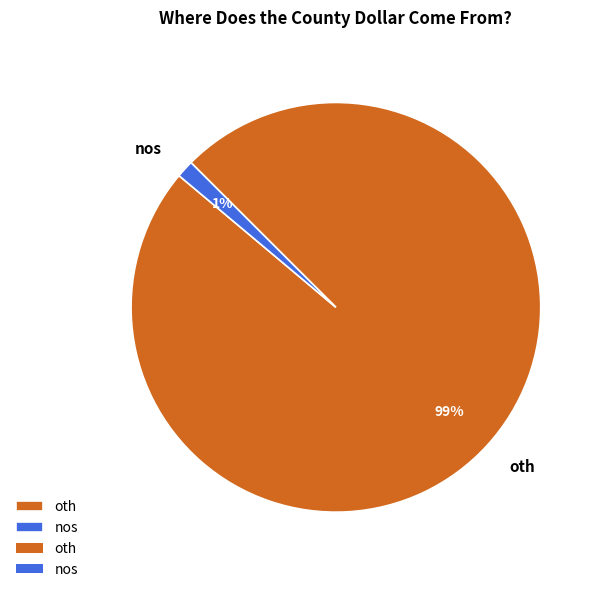

Rank the categories by value from lowest to highest.

nos, oth